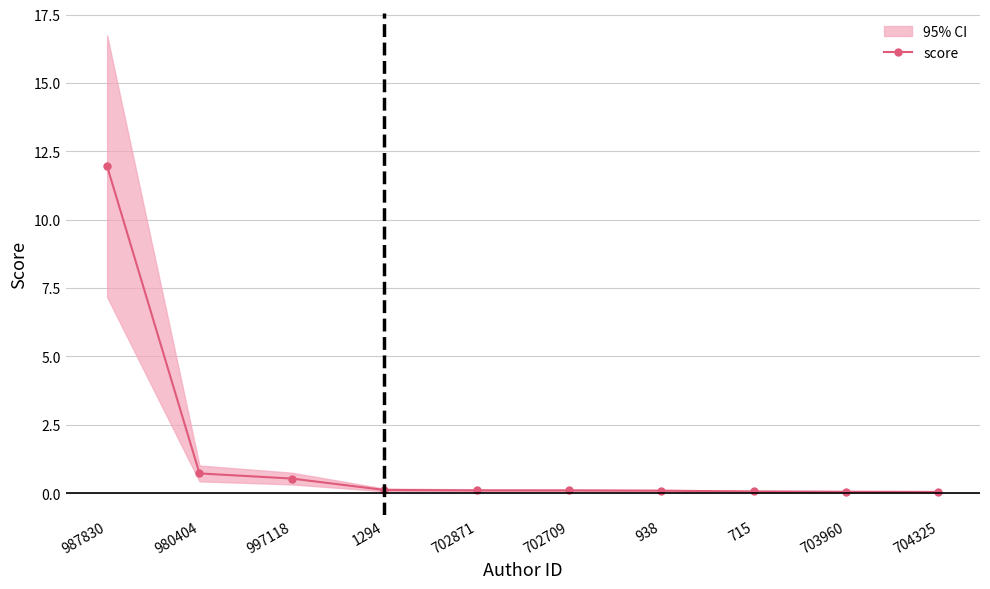

Reading left to right, transcribe all the data shown in this chart.

987830=12.0	980404=0.7	997118=0.5	1294=0.1	702871=0.1	702709=0.1	938=0.1	715=0.1	703960=0.1	704325=0.0